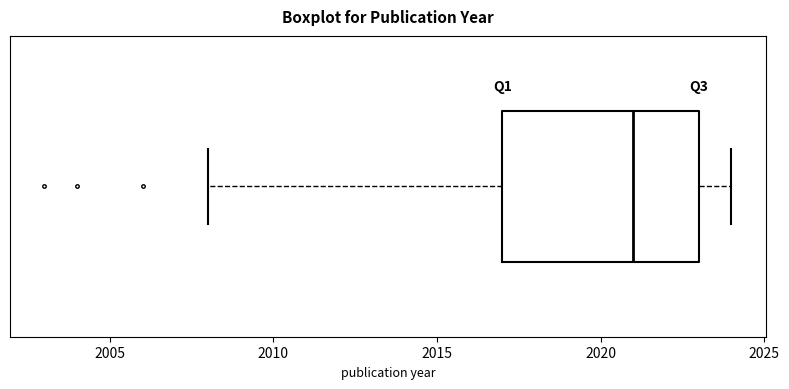

Read this box plot against the x-axis: the position of the median line, the range covered by the box, and the ends of both whiskers. The values are not printed on the chart, so give them approximately, as read against the axis.

median 2021, box 2017 to 2023, whiskers 2008 to 2024